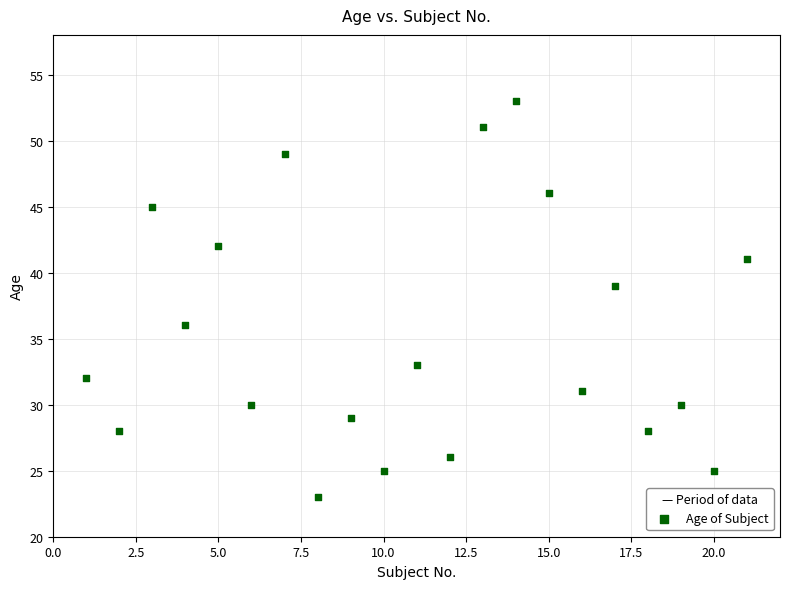

What Y value in the scatter plot is closest to 38?

39